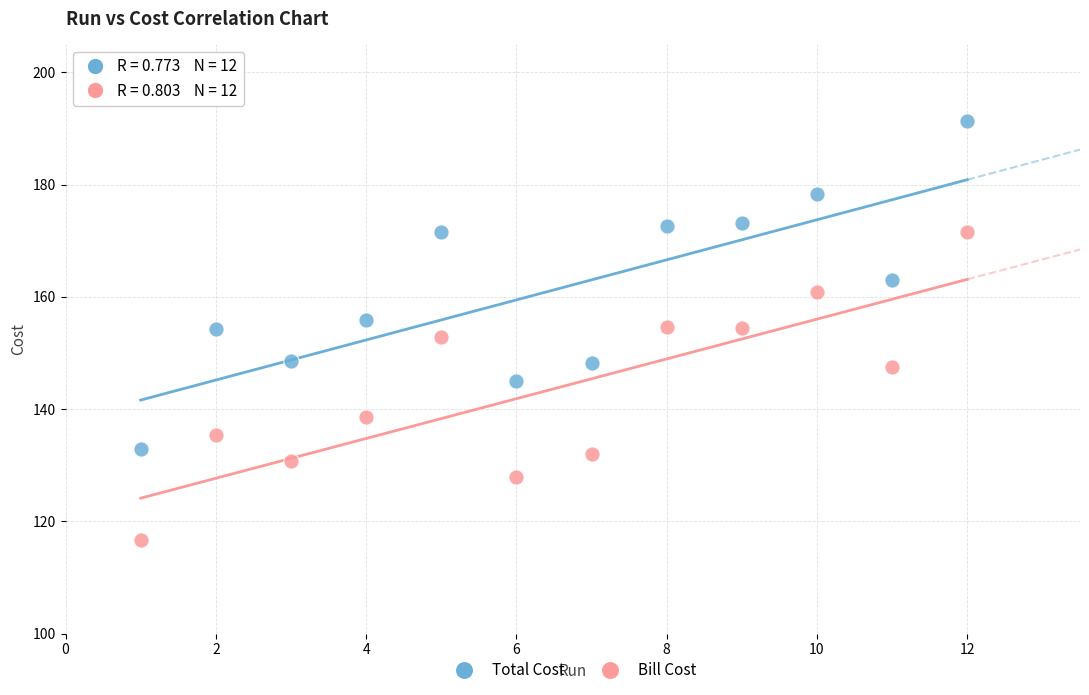

Across all data points, what is the range of Y values (max minus min)?

74.7